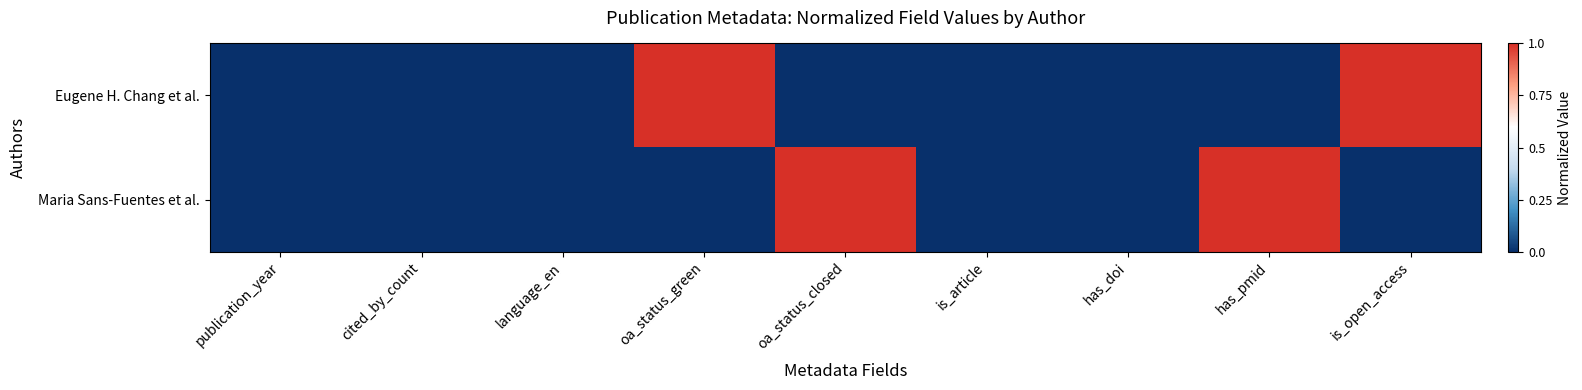

Which series has the widest spread of values?

Eugene H. Chang et al.